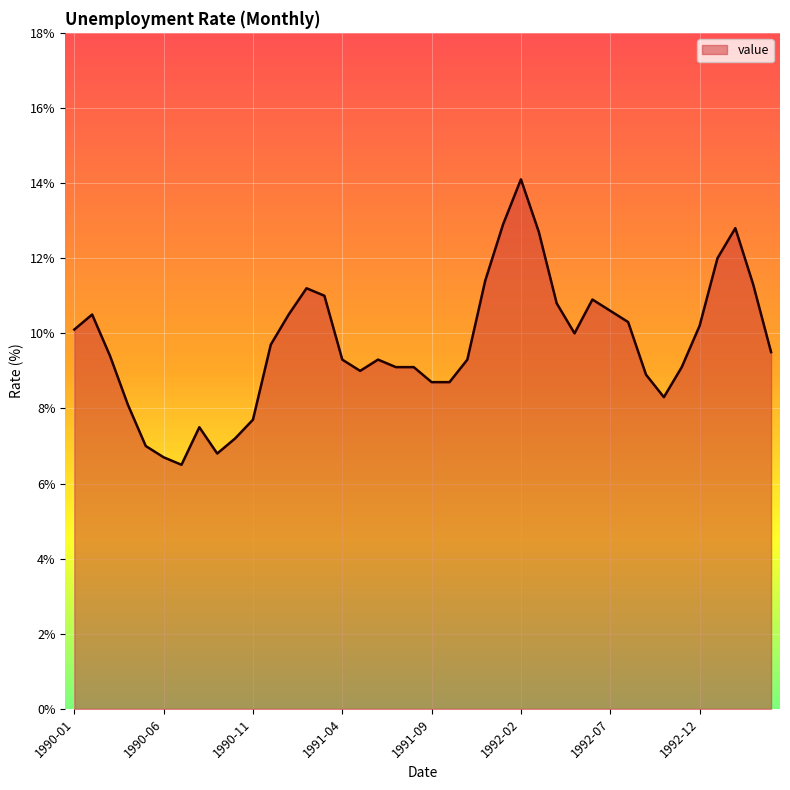

What is the minimum value shown in the chart?

6.5